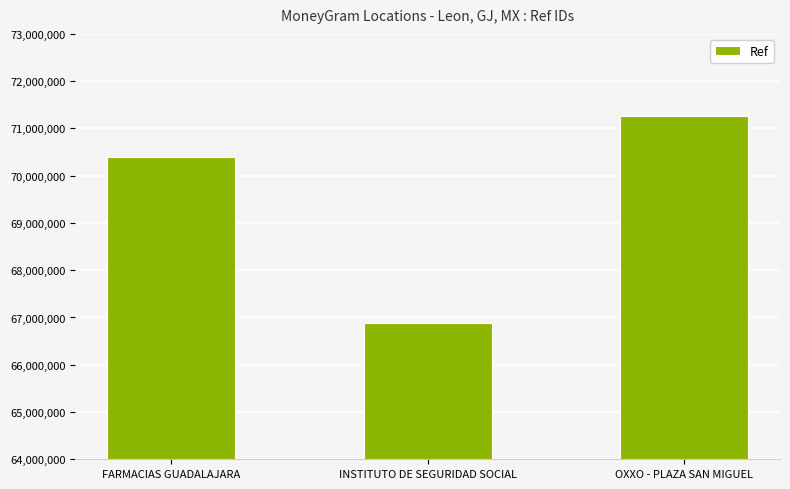

Which label corresponds to the smallest value in the chart?

INSTITUTO DE SEGURIDAD SOCIAL